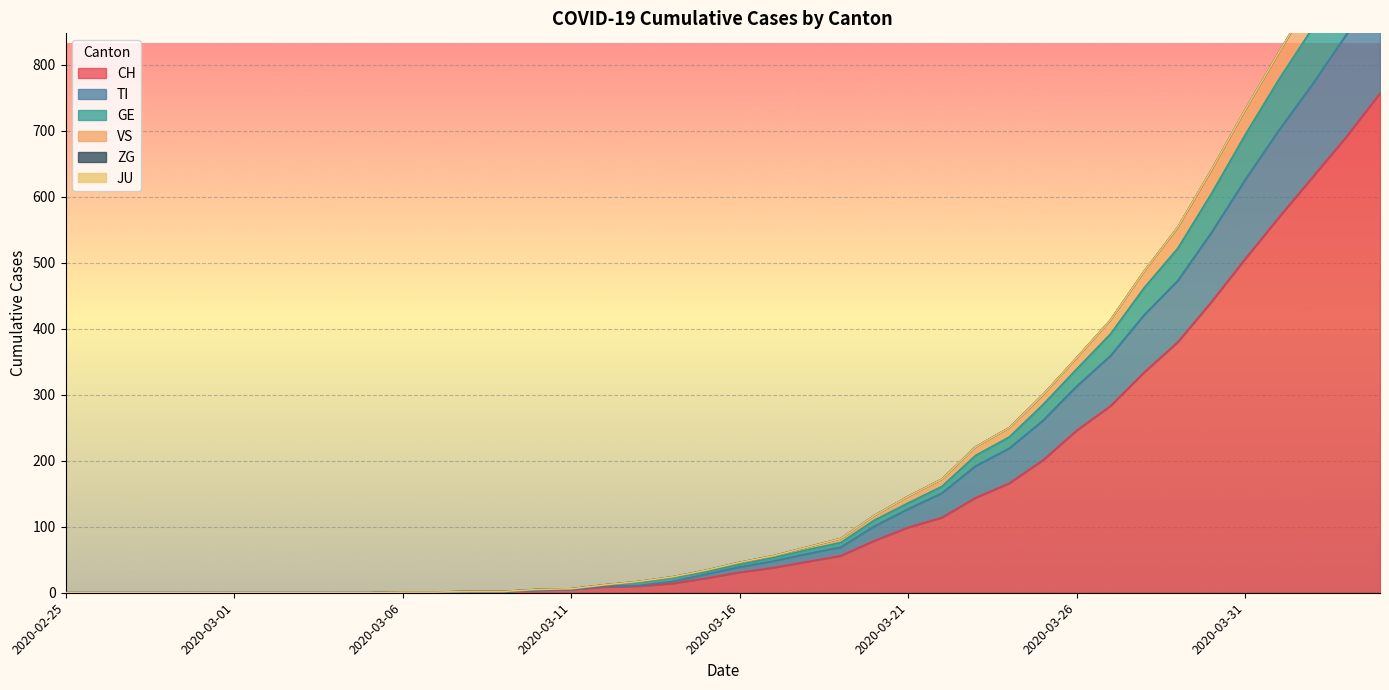

Rank the categories by ZG value from lowest to highest.

2020-02-25, 2020-02-26, 2020-02-27, 2020-02-28, 2020-02-29, 2020-03-01, 2020-03-02, 2020-03-03, 2020-03-04, 2020-03-05, 2020-03-06, 2020-03-07, 2020-03-08, 2020-03-09, 2020-03-10, 2020-03-11, 2020-03-12, 2020-03-13, 2020-03-14, 2020-03-15, 2020-03-16, 2020-03-17, 2020-03-18, 2020-03-19, 2020-03-20, 2020-03-21, 2020-03-22, 2020-03-23, 2020-03-24, 2020-03-25, 2020-03-26, 2020-03-27, 2020-03-28, 2020-03-29, 2020-03-30, 2020-03-31, 2020-04-01, 2020-04-02, 2020-04-03, 2020-04-04